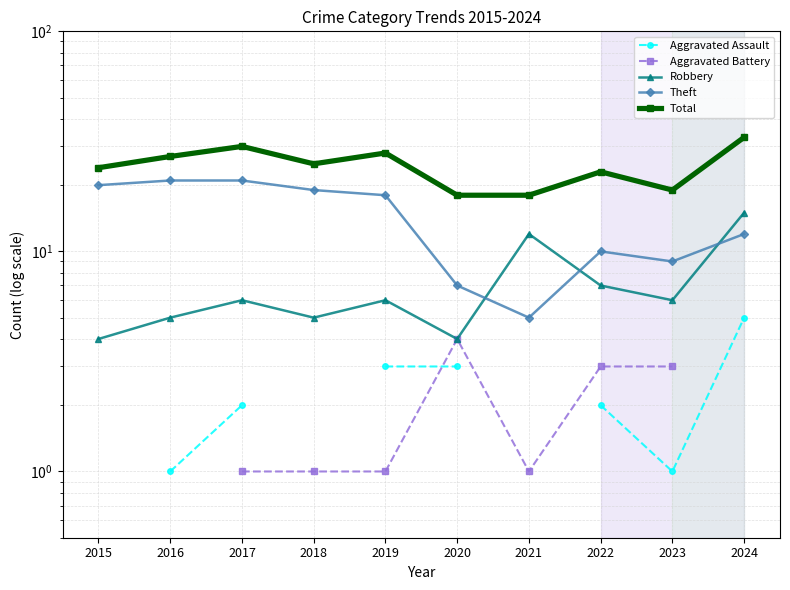

What is the difference between the second highest and second lowest values in the Theft series?

14.0